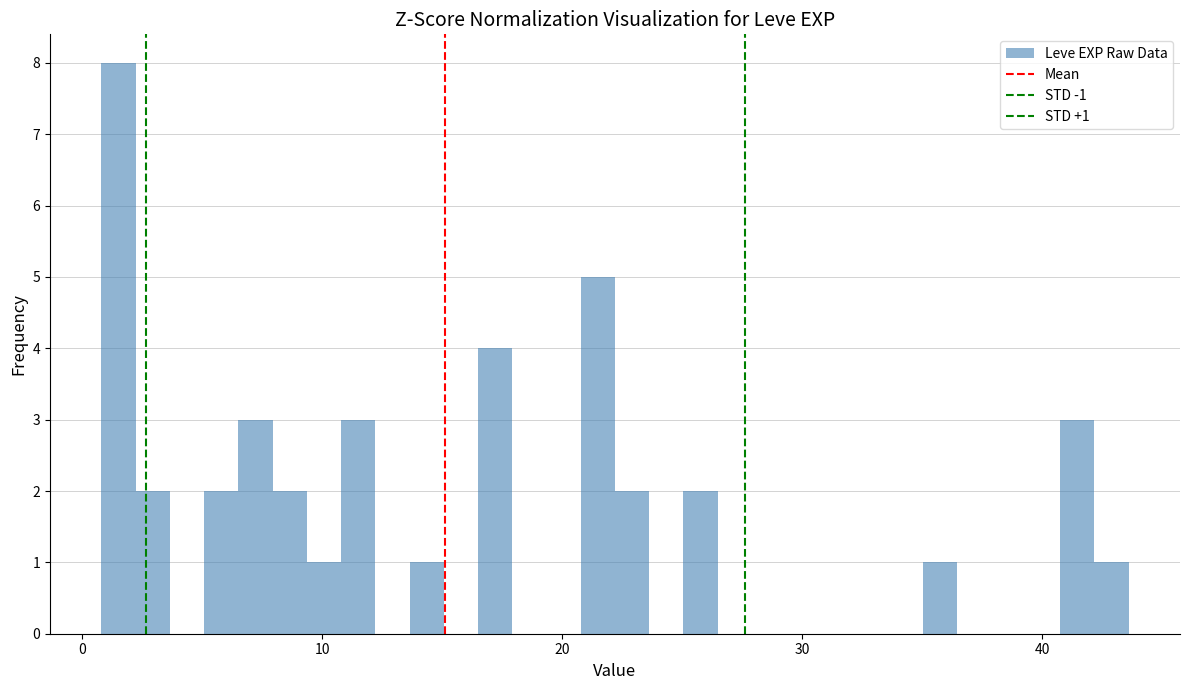

Read against the x-axis, roughly where is the centre of the tallest bar?

2